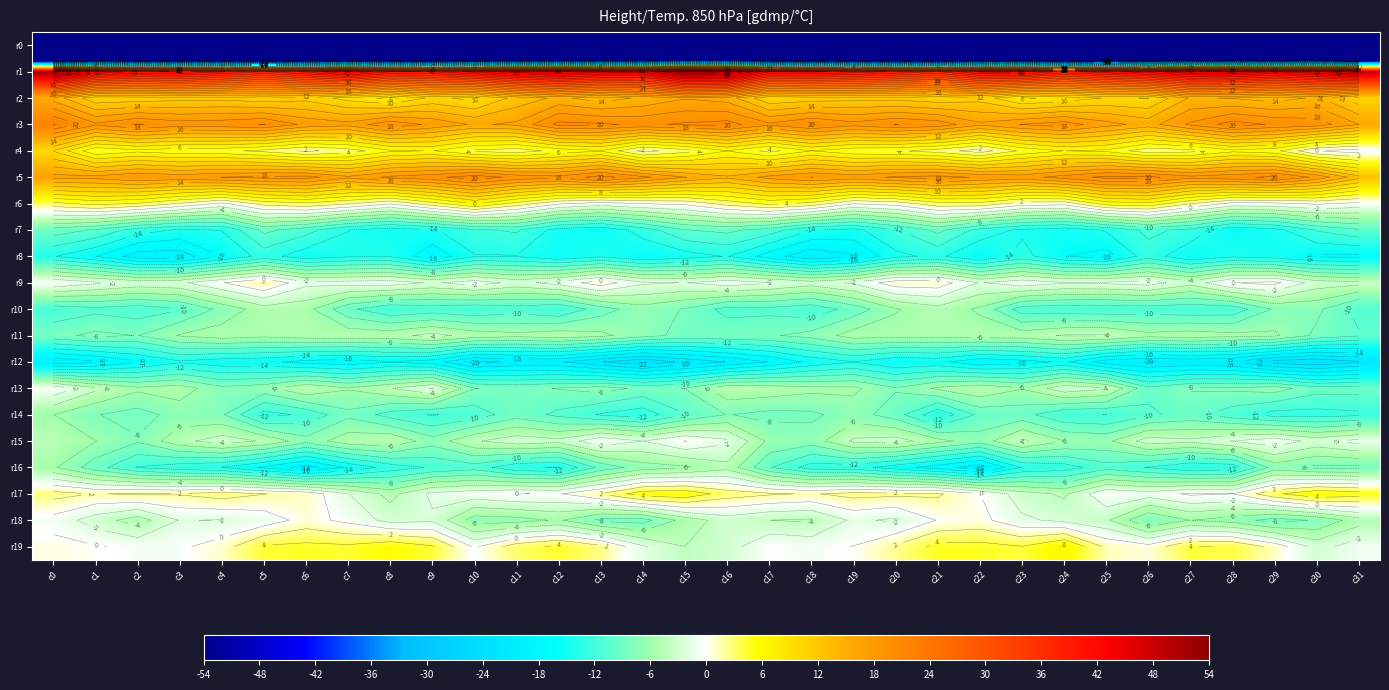

At which category is the sum across all series the highest?

c16